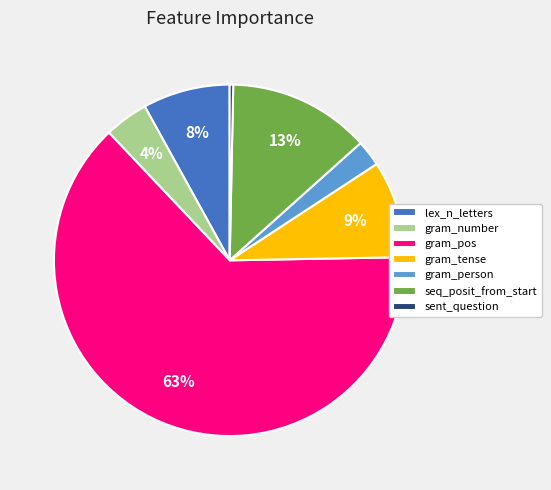

Which slice represents more than half of the pie?

gram_pos